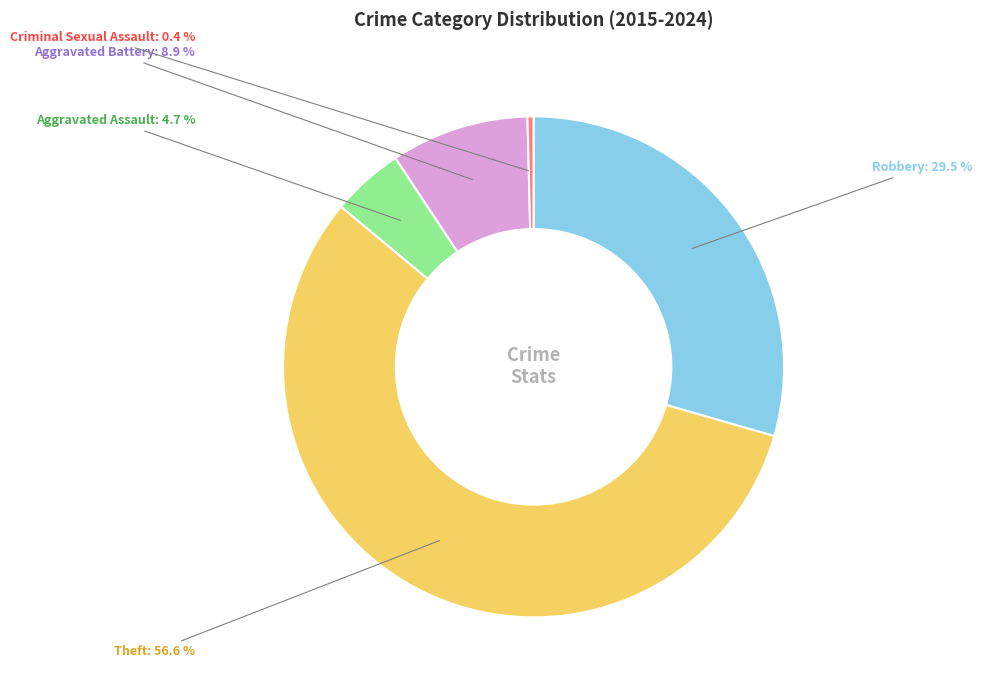

Count the number of slices in the pie.

5